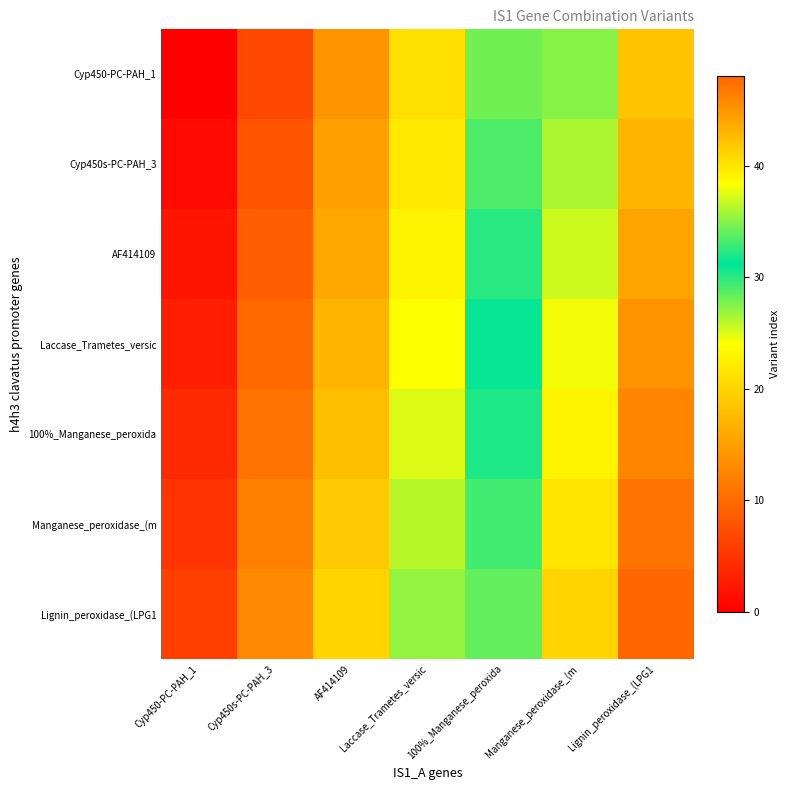

Rank the series by their average value, from lowest to highest.

Cyp450-PC-PAH_1, Cyp450s-PC-PAH_3, AF414109, Laccase_Trametes_versic, 100%_Manganese_peroxida, Manganese_peroxidase_(m, Lignin_peroxidase_(LPG1